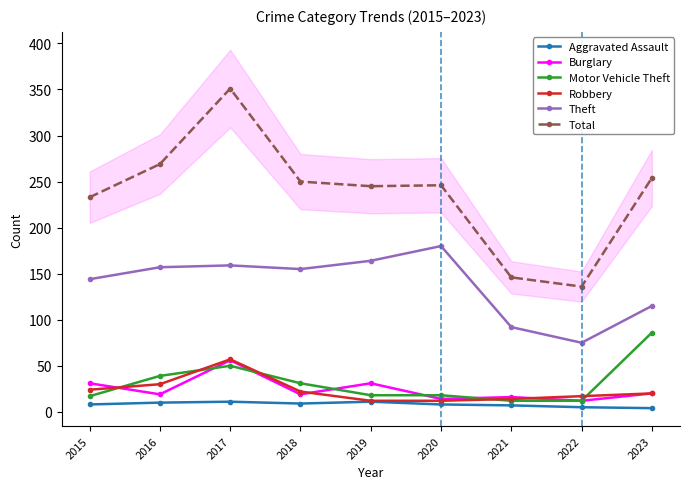

True or false: Robbery has more than 0 points higher than both neighbors.

True